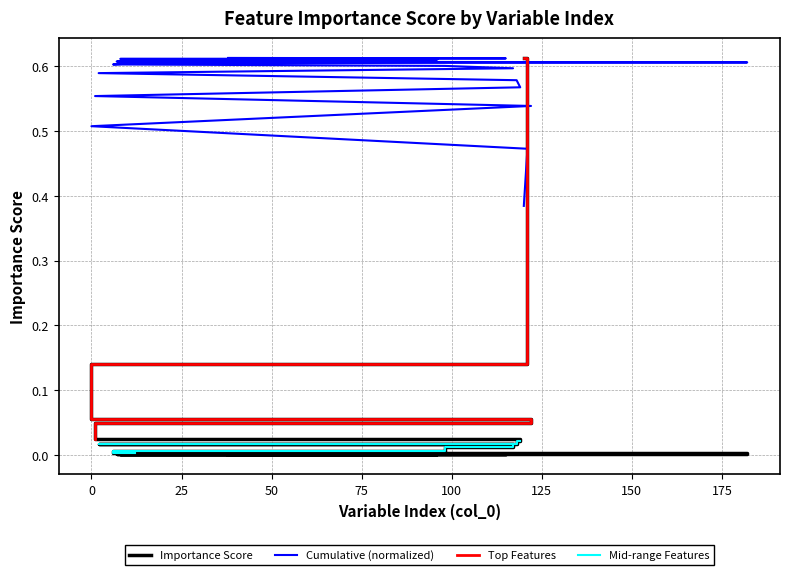

What is the maximum value shown in the chart?

0.6